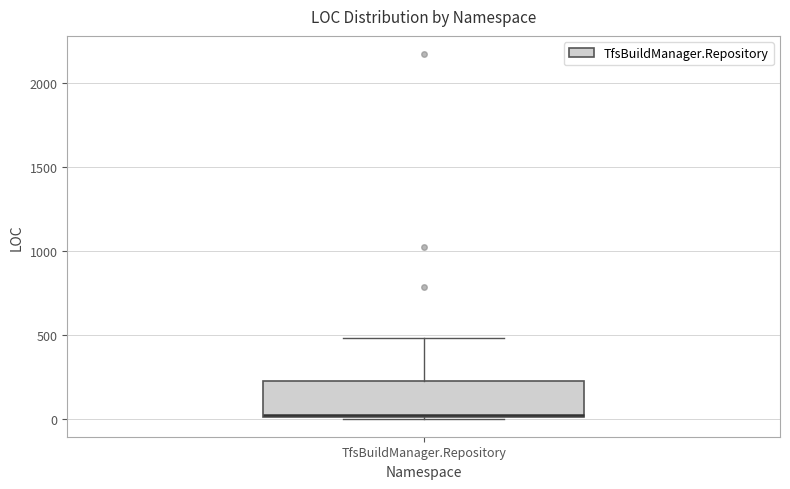

Where does the upper whisker of the box for TfsBuildManager.Repository end on the y-axis? The values are not printed on the chart, so give them approximately, as read against the axis.

500